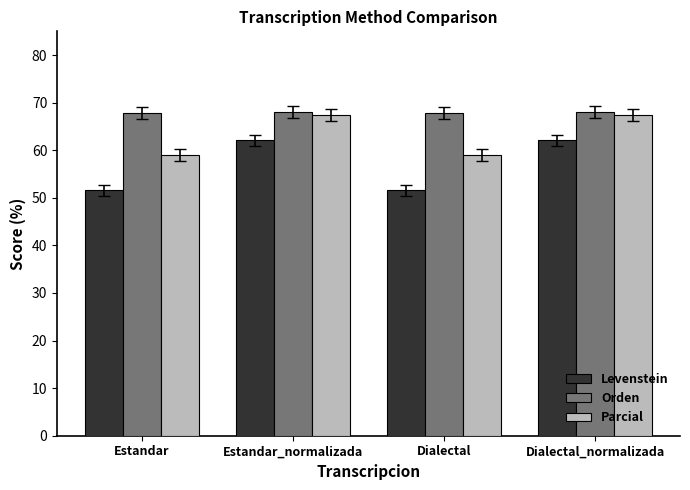

The Orden series shows 67.8 at Dialectal. True or false?

True